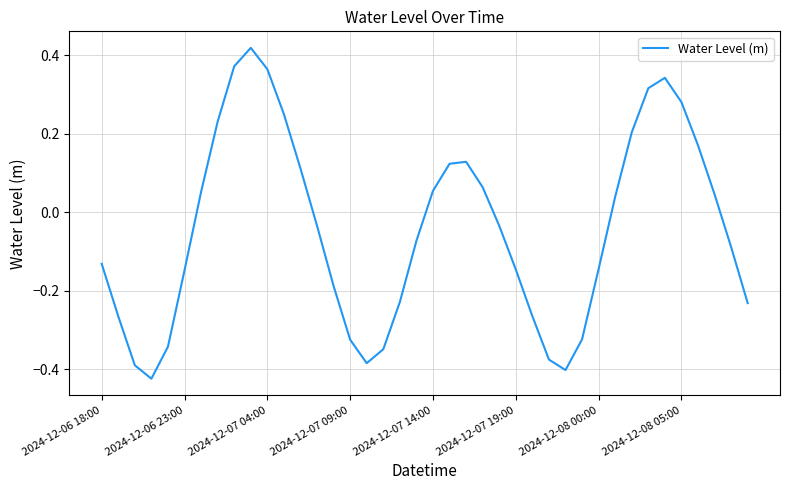

What is the difference between the maximum and minimum values?

0.8